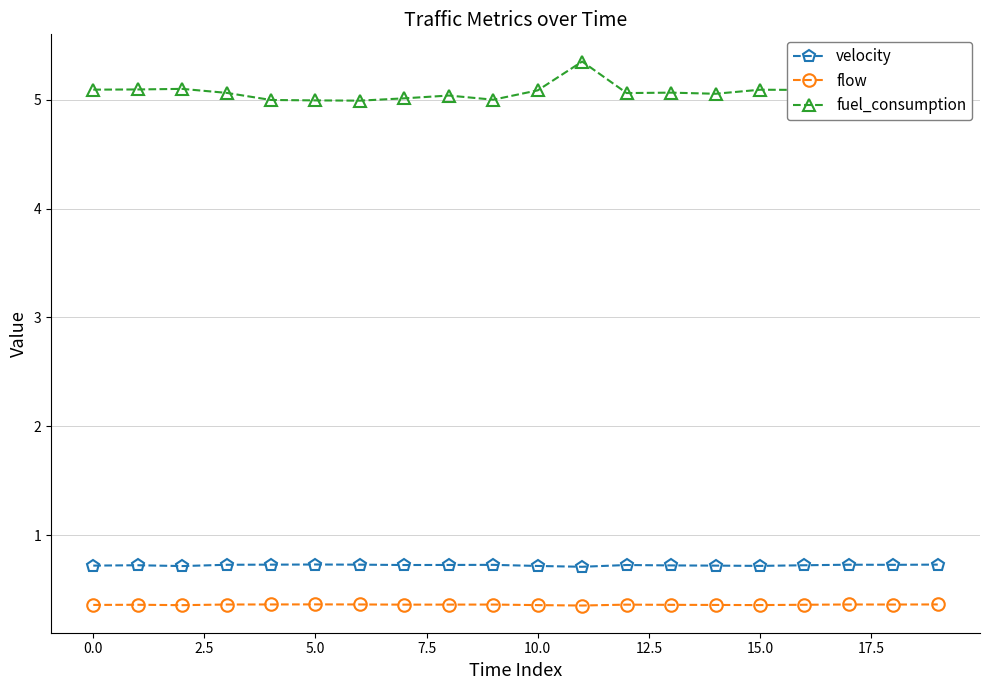

True or false: fuel_consumption has more than 0 interior local peaks.

True